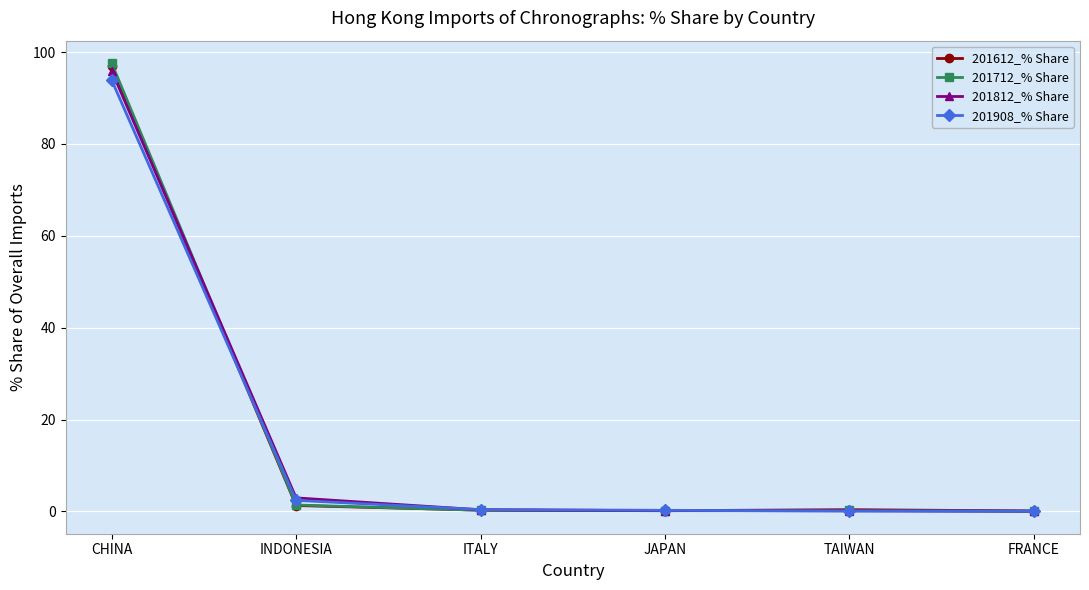

At which label is 201812_% Share closest to 47?

INDONESIA